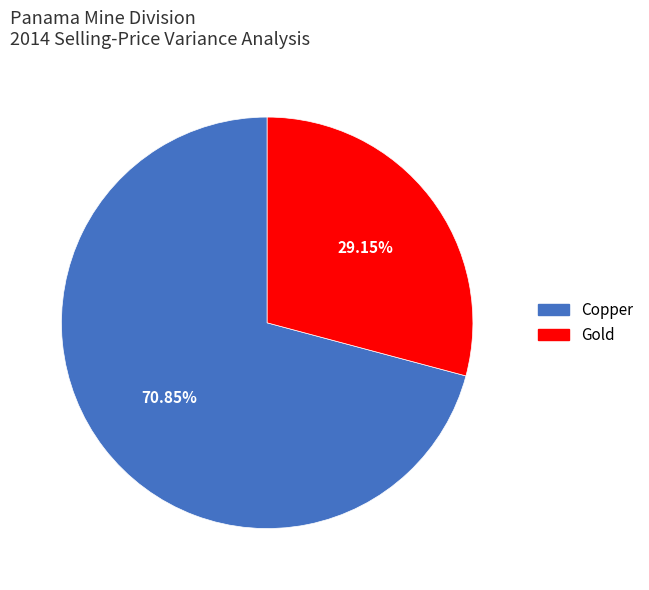

To the nearest percent, what is the difference between the largest and smallest slice percentages?

42%